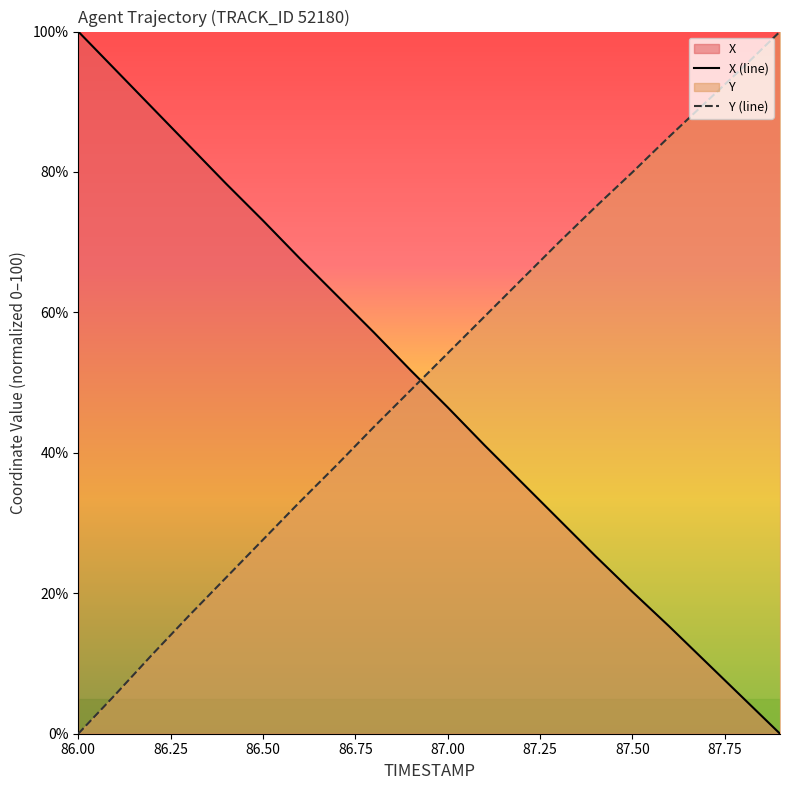

How many series are shown in this chart?

2